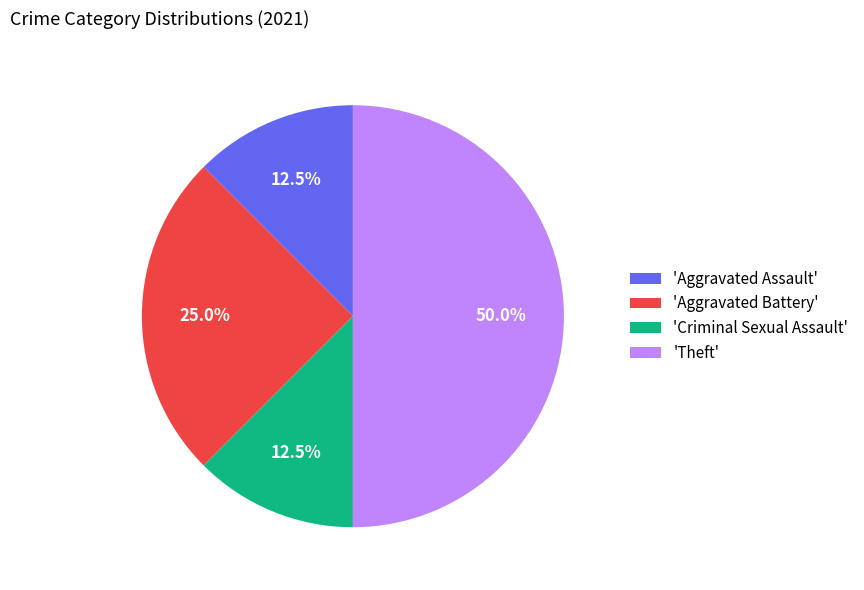

What is the total percentage of 'Aggravated Battery' and 'Criminal Sexual Assault'?

37.5%